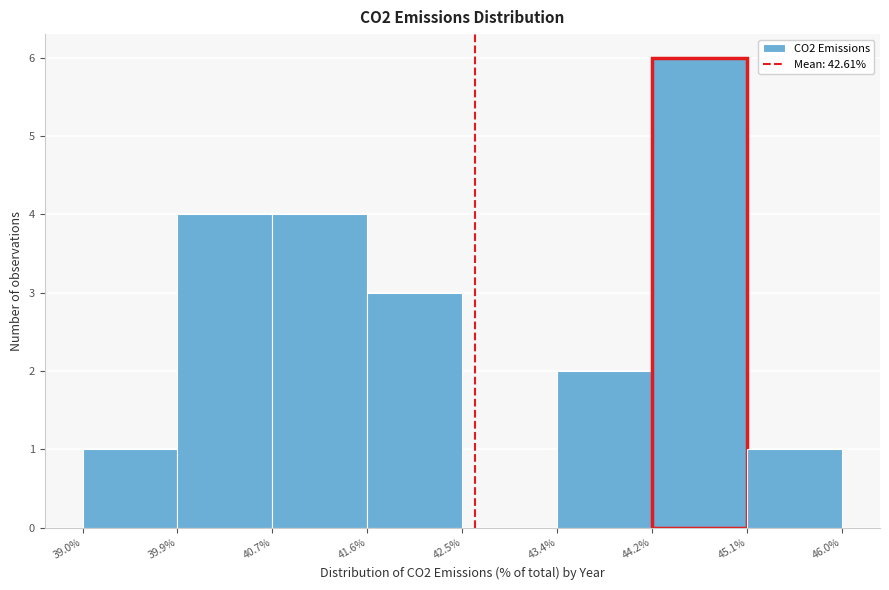

Reading left to right, transcribe this chart: for each bar, give the range it covers on the x-axis and its height. The values are not printed on the chart, so give them approximately, as read against the axis.

39.0% to 39.9%: 1
39.9% to 40.7%: 4
40.7% to 41.6%: 4
41.6% to 42.5%: 3
42.5% to 43.4%: 0
43.4% to 44.2%: 2
44.2% to 45.1%: 6
45.1% to 46.0%: 1